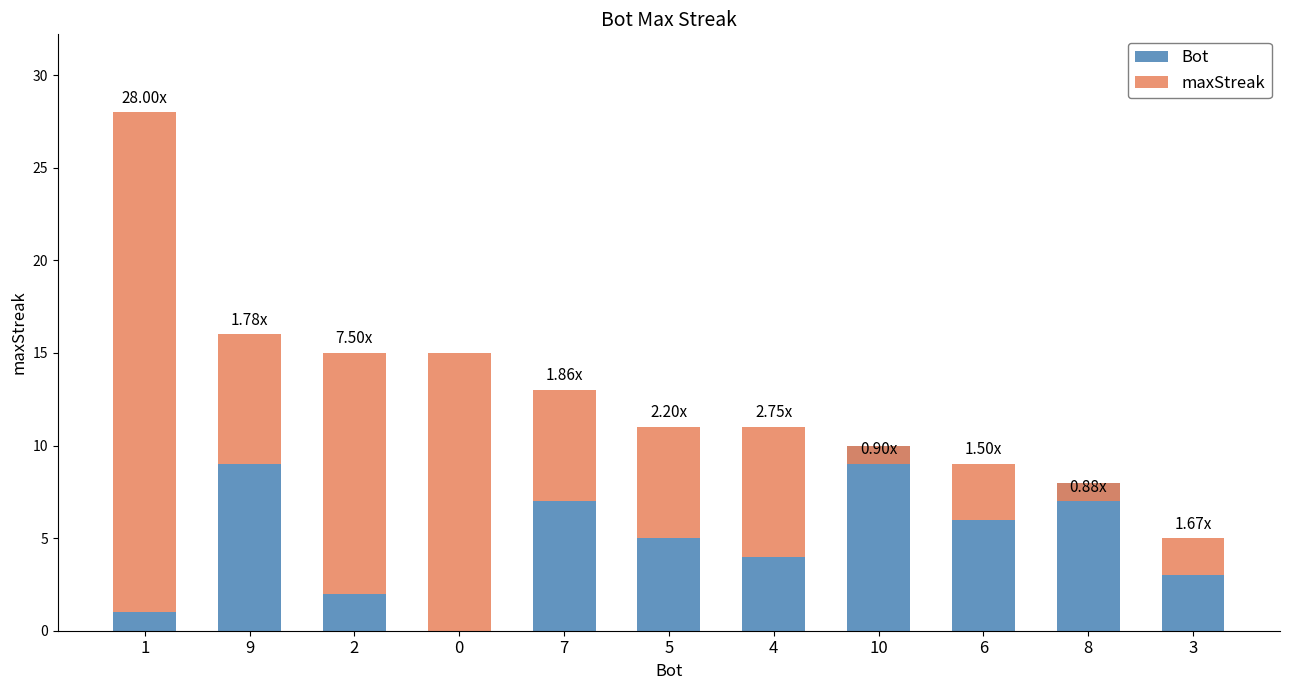

At how many categories does at least one series exceed 2?

11